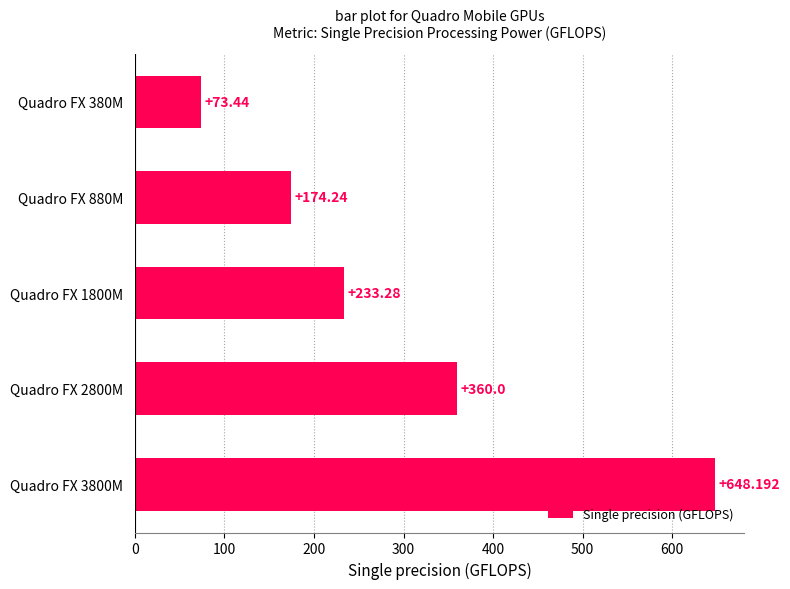

Which category has the highest value across all series?

Quadro FX 3800M